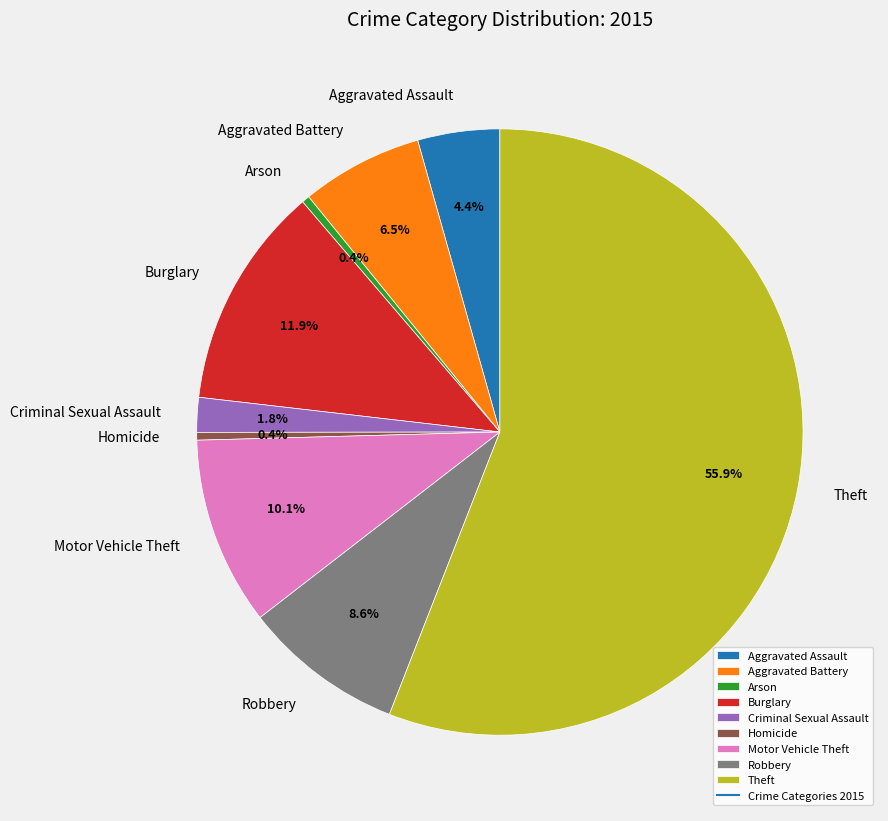

Combined, do Aggravated Assault and Burglary account for over 50%?

No